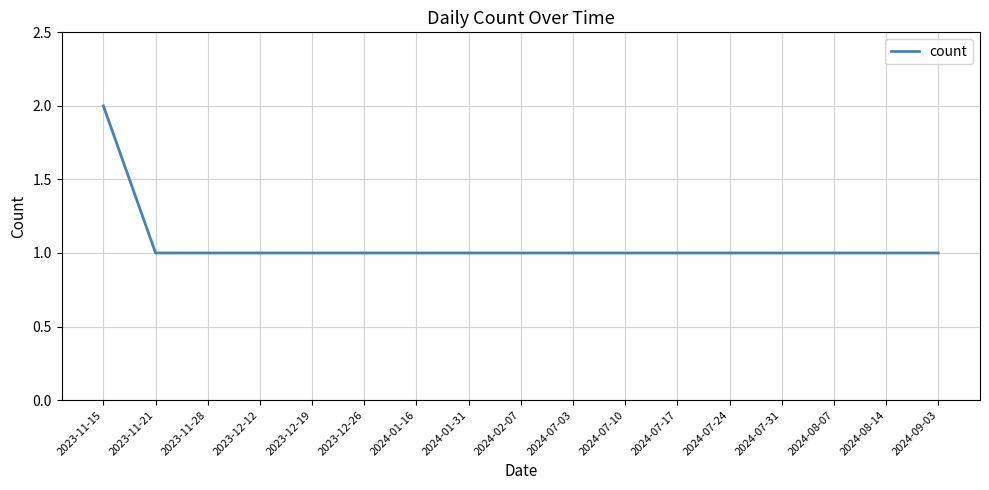

What position from the right is 2024-07-10?

7